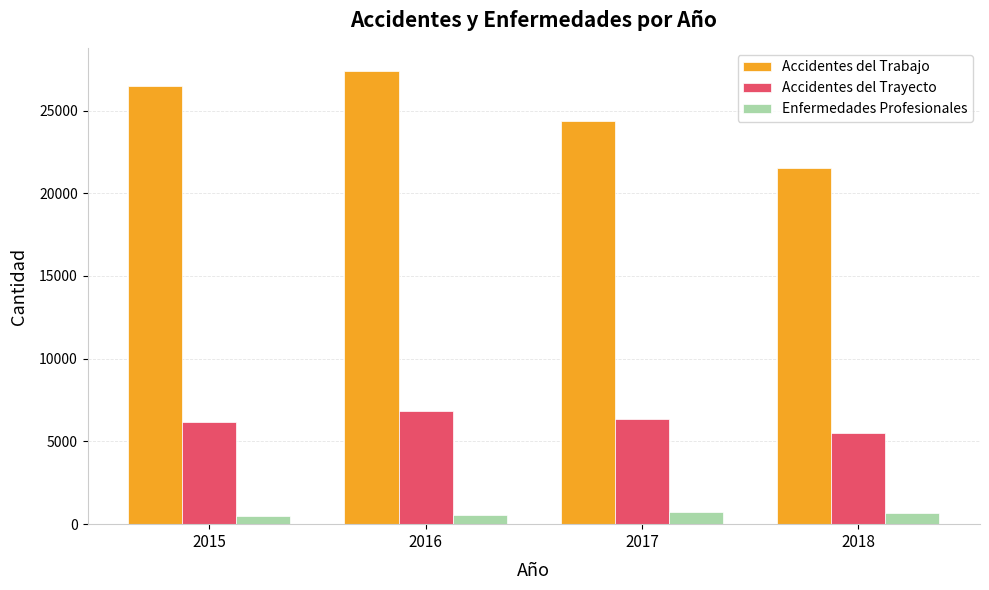

The Enfermedades Profesionales series shows 560 at 2016. True or false?

True